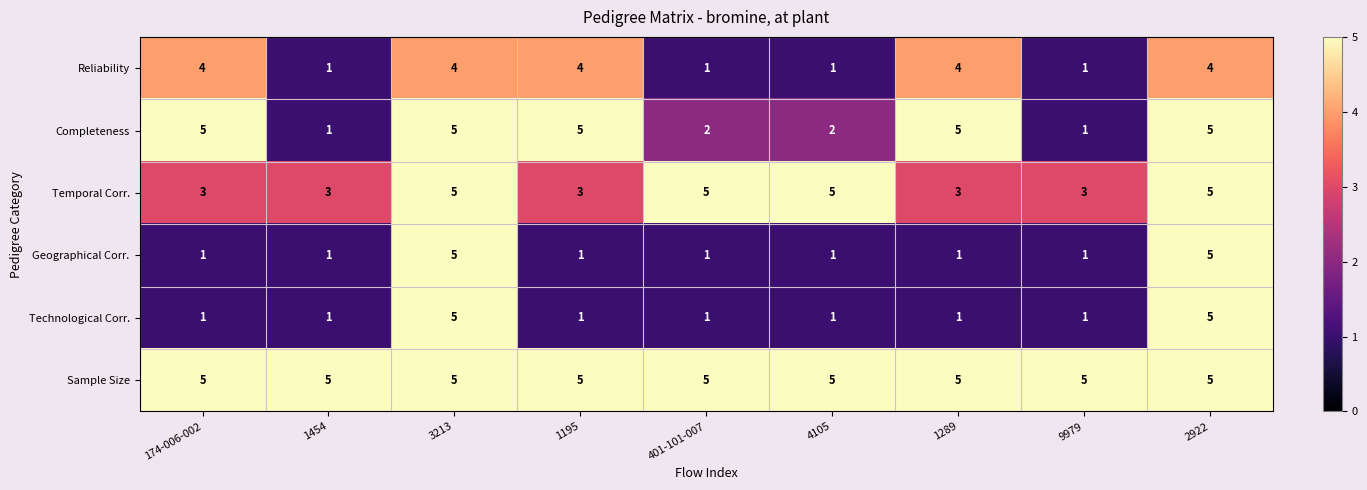

True or false: Temporal Corr. has a value of 1 at 9979.

False